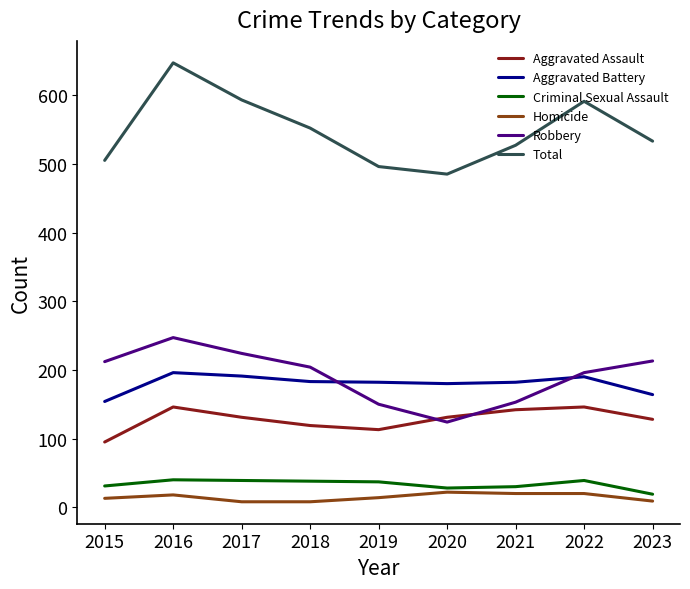

At which category does Aggravated Assault reach its first local peak?

2016